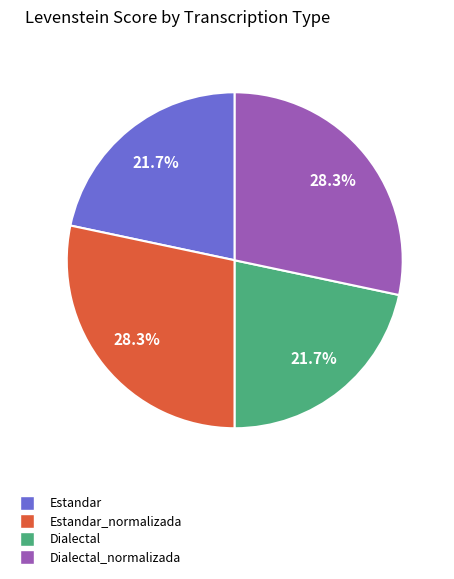

True or false: Estandar_normalizada accounts for 15% of the total.

False